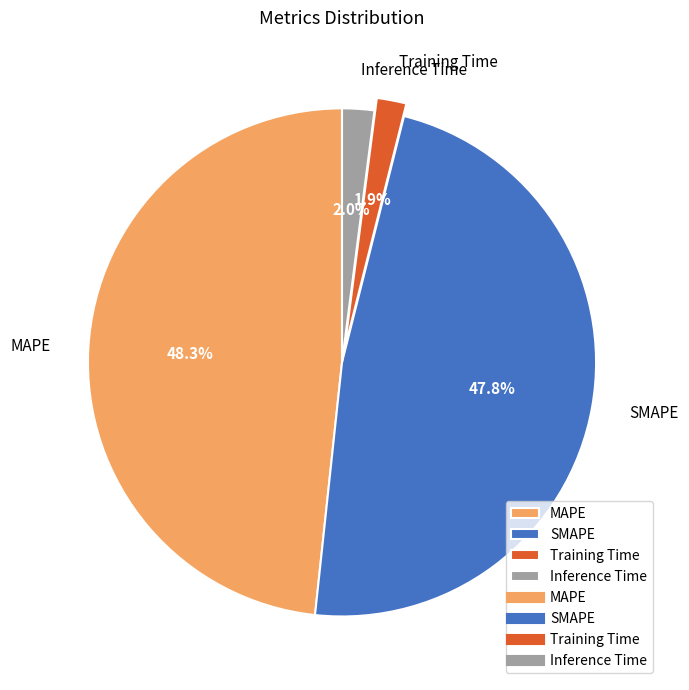

To the nearest percent, what is the average slice percentage?

25%